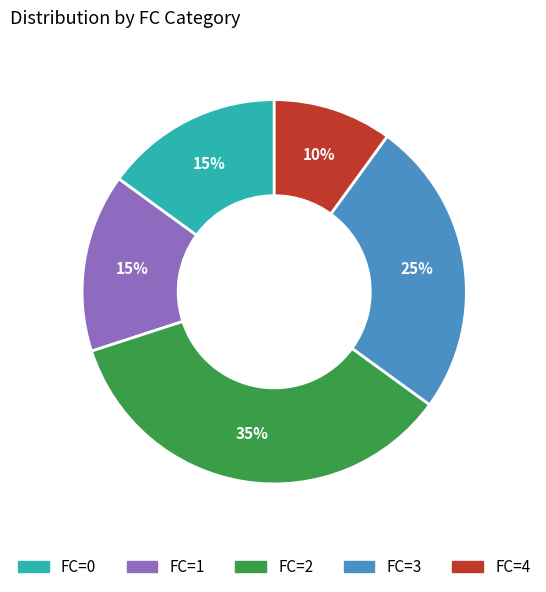

To the nearest percent, what is the average slice percentage?

20%